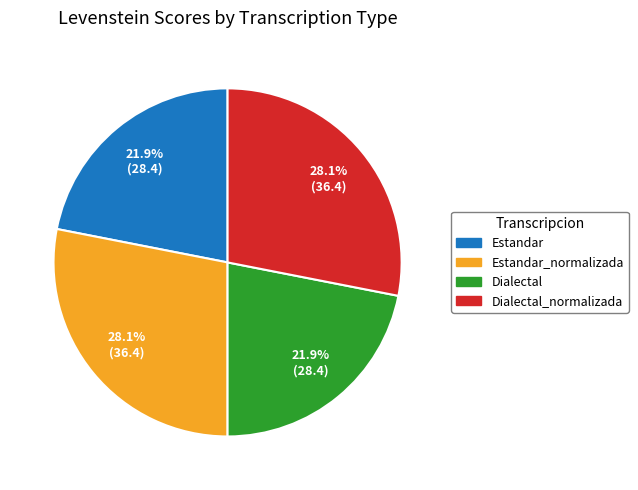

Is there a majority slice in this chart?

No